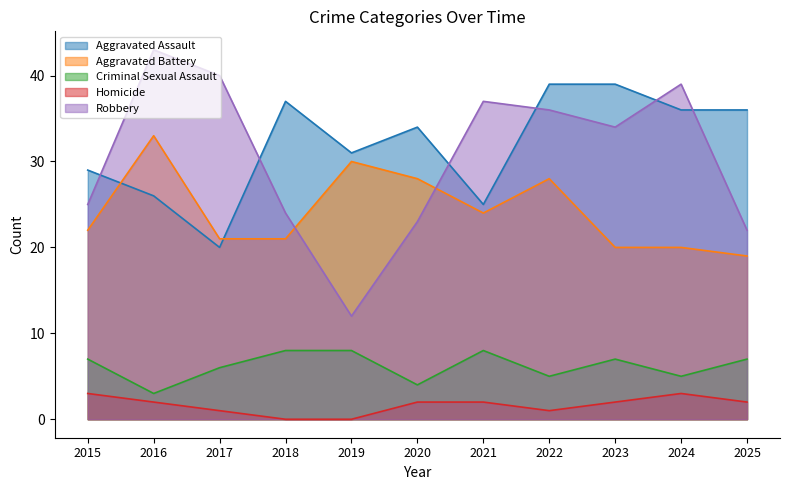

In Aggravated Assault, how many points are lower than both neighbors (excluding endpoints)?

3